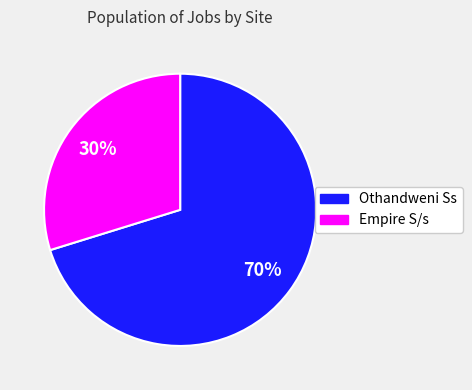

What is the ratio of the value at Empire S/s to the value at Othandweni Ss?

0.4